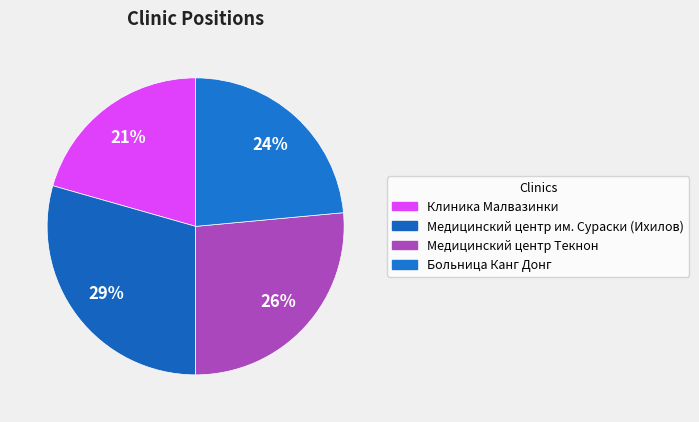

Rank the categories by value from highest to lowest.

Медицинский центр им. Сураски (Ихилов), Медицинский центр Текнон, Больница Канг Донг, Клиника Малвазинки